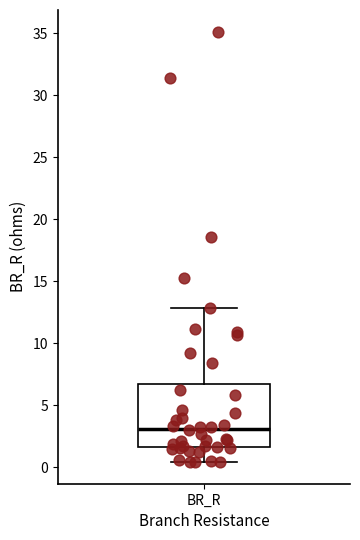

Where is the upper edge of the box for BR_R on the y-axis? The values are not printed on the chart, so give them approximately, as read against the axis.

6.5